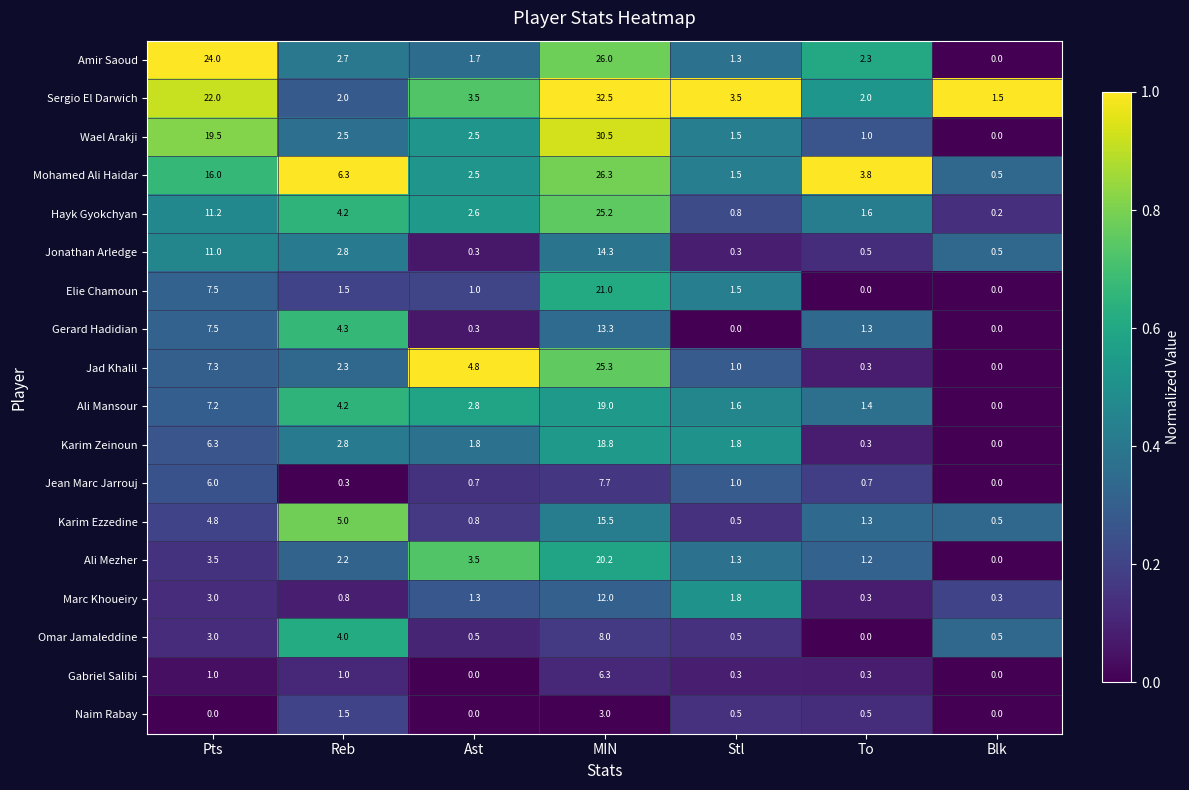

How many series are shown in this chart?

18